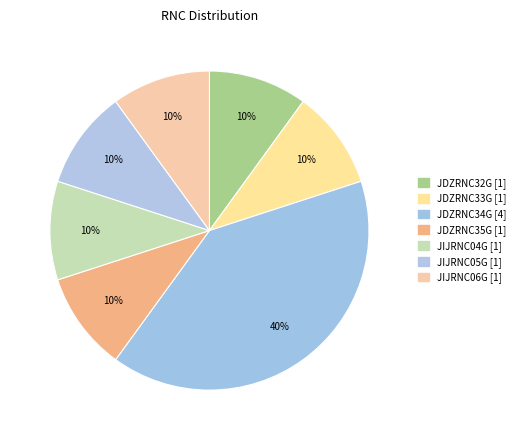

Count the number of slices in the pie.

7